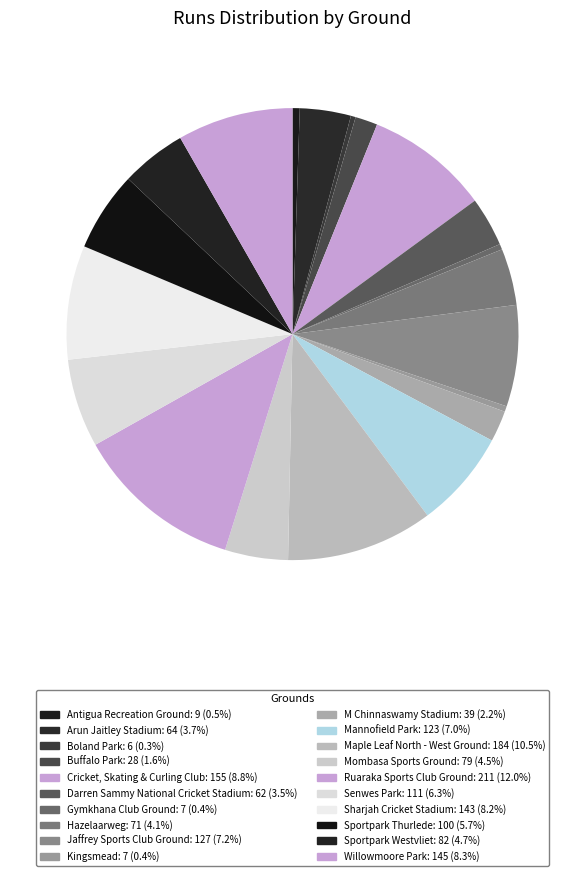

How many slices are in this pie chart?

20